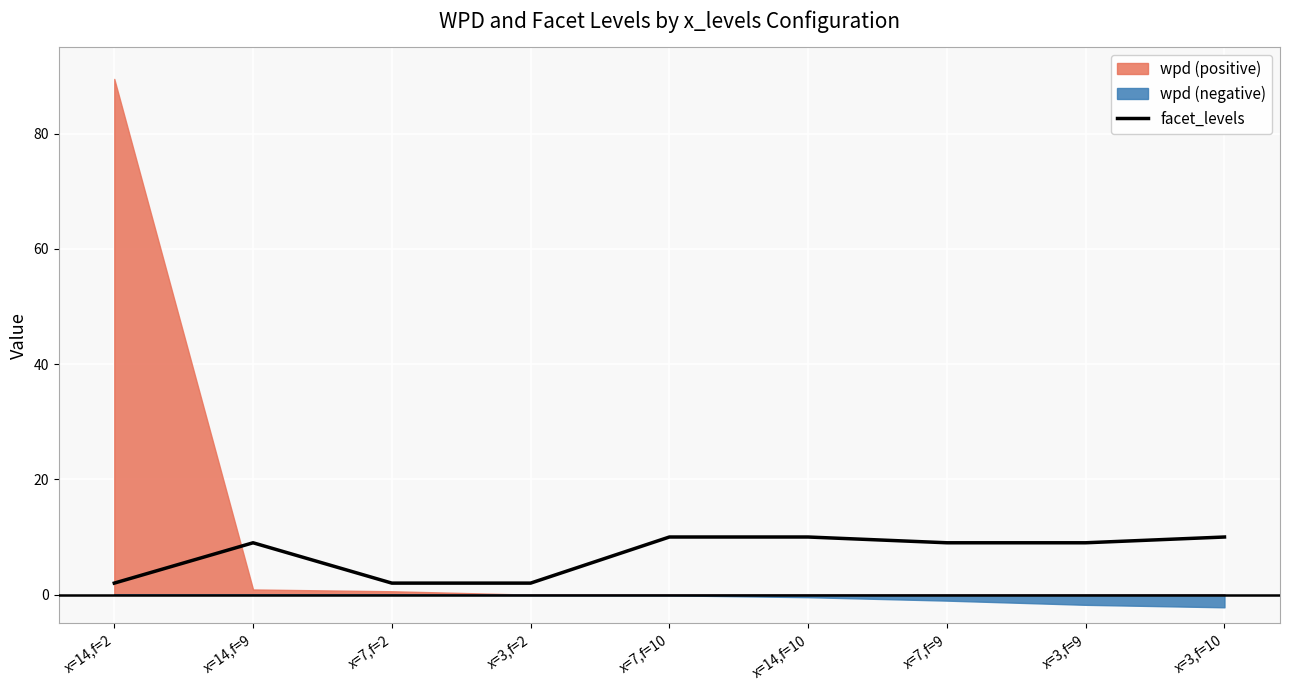

List the labels in order of value, largest first.

x=7,f=10, x=14,f=10, x=3,f=10, x=14,f=9, x=7,f=9, x=3,f=9, x=14,f=2, x=7,f=2, x=3,f=2